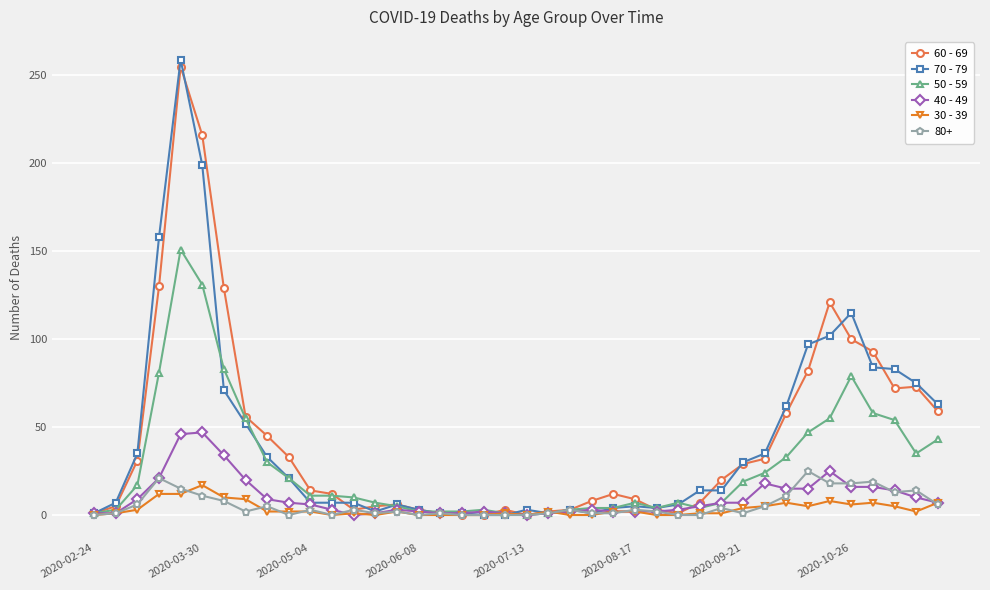

What is the maximum value shown in the chart?

259